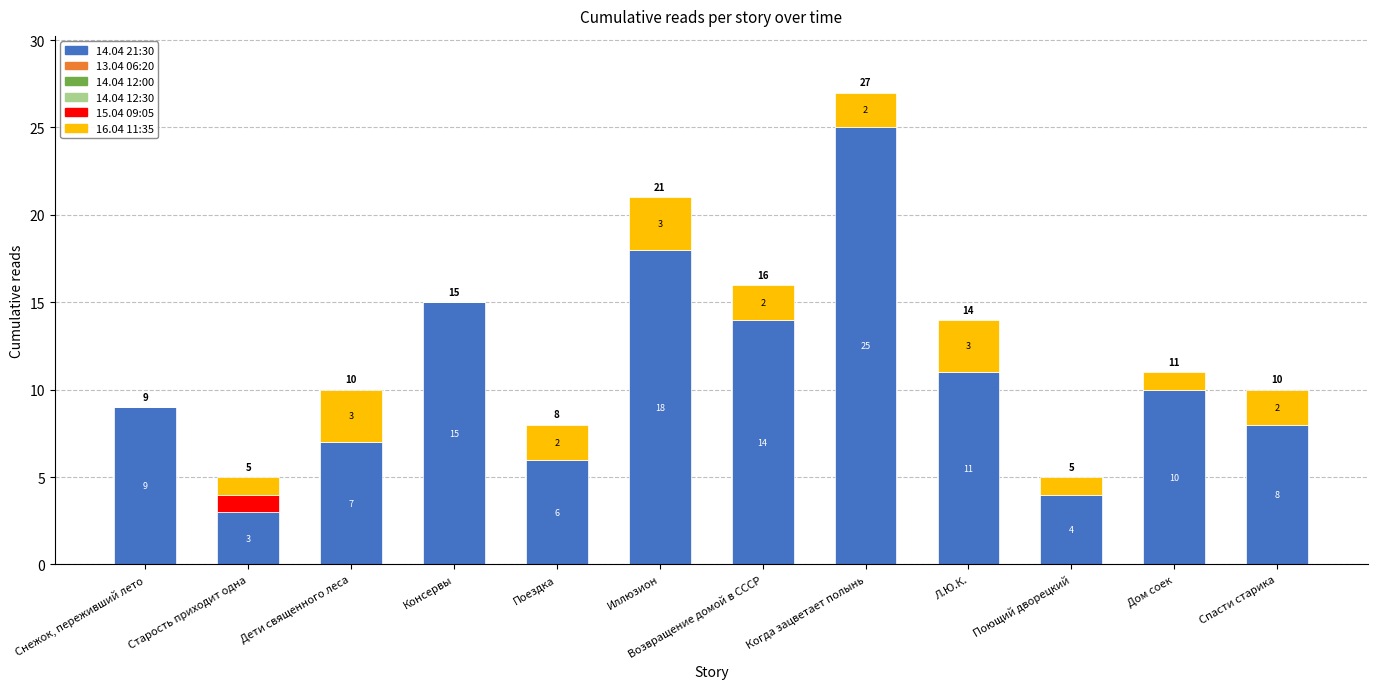

Is it true that 14.04 21:30 equals 3 at Старость приходит одна?

True